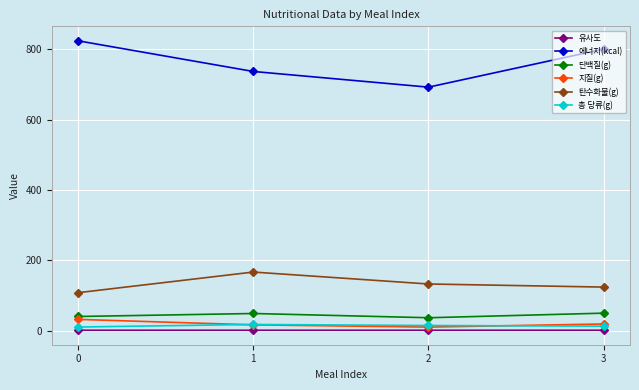

What are all the series names shown in the legend?

유사도, 에너지(kcal), 단백질(g), 지질(g), 탄수화물(g), 총 당류(g)